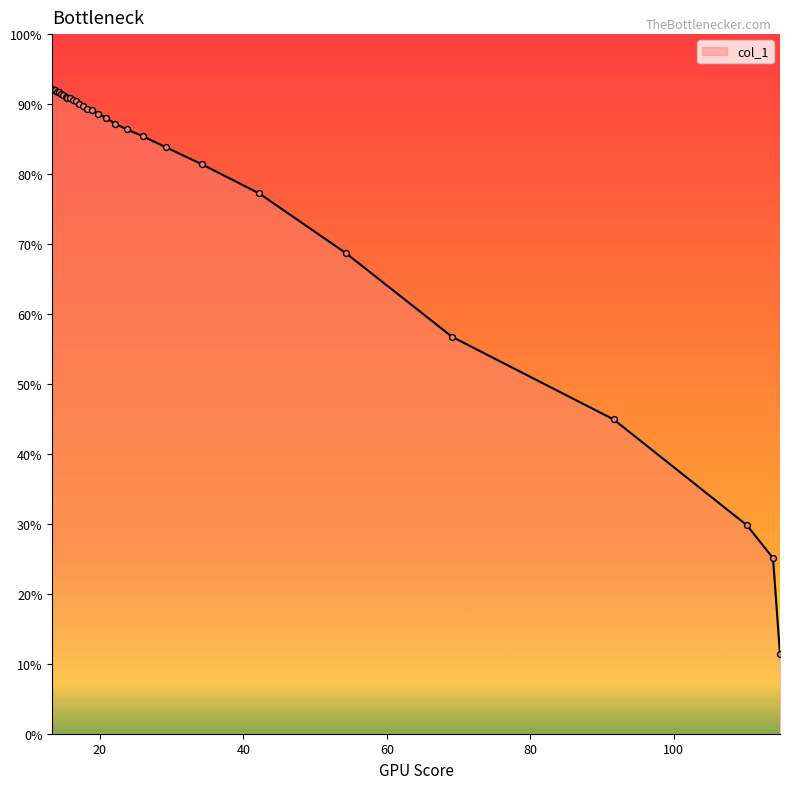

What is the difference between the maximum and minimum values?

80.8